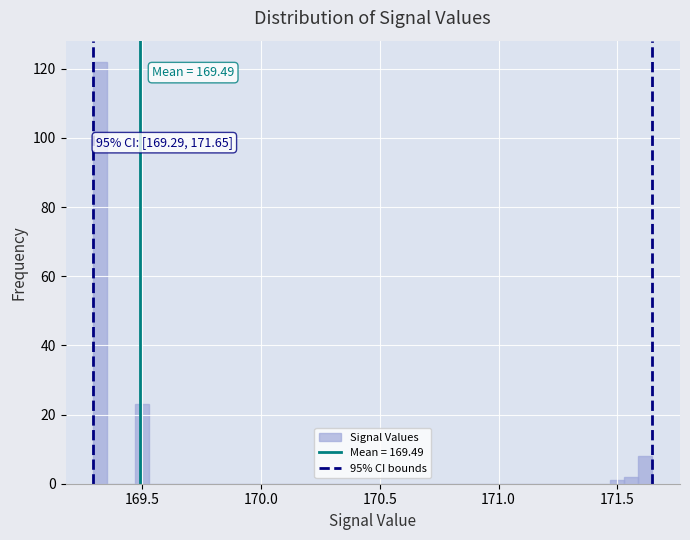

Read against the x-axis, roughly where is the centre of the tallest bar?

169.30